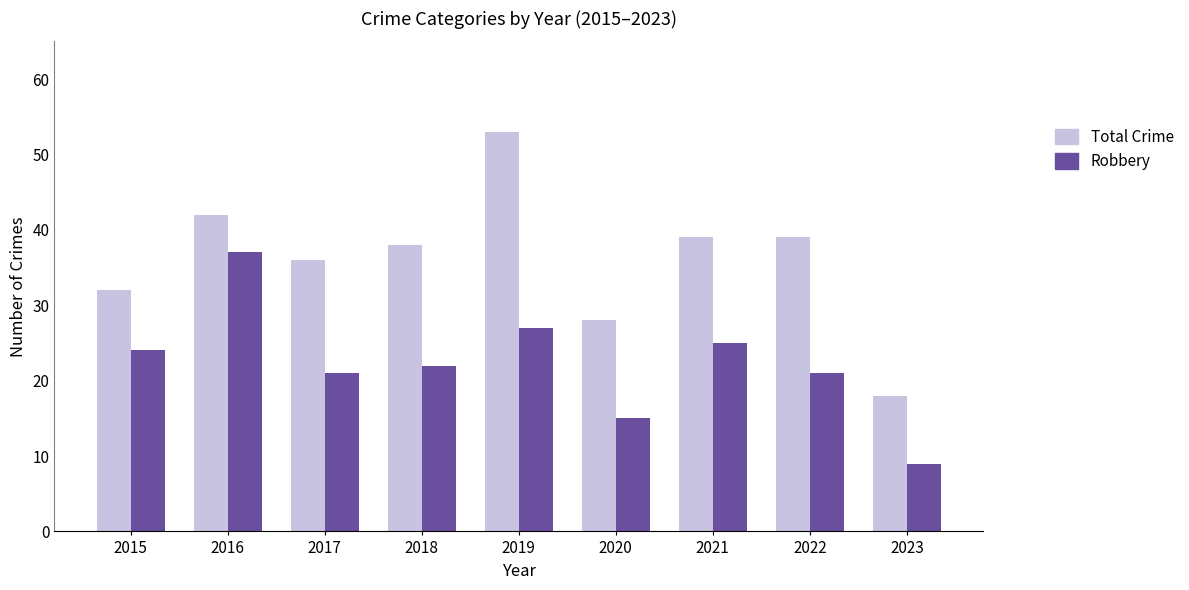

Which label corresponds to the smallest value in the chart?

2023